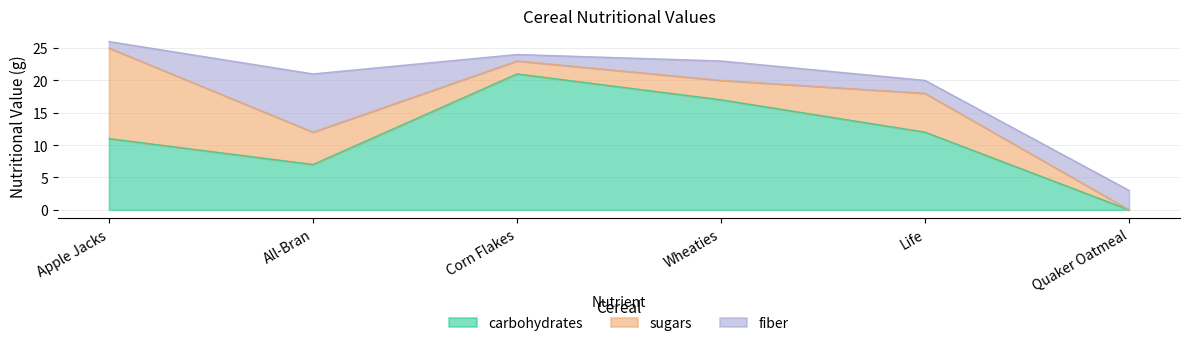

Where is the first local minimum for fiber?

Corn Flakes